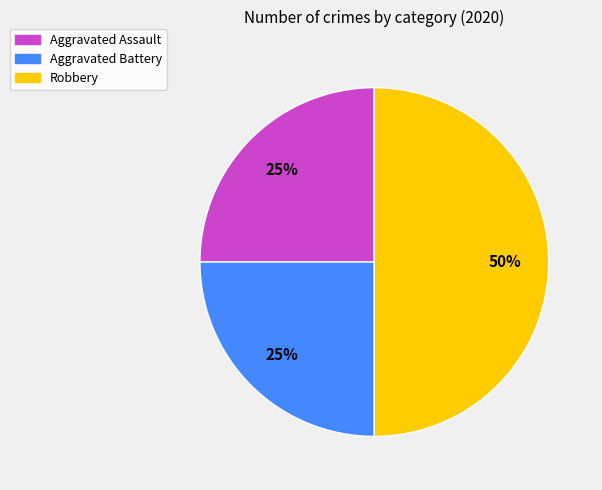

What is the largest slice in the pie chart?

Robbery